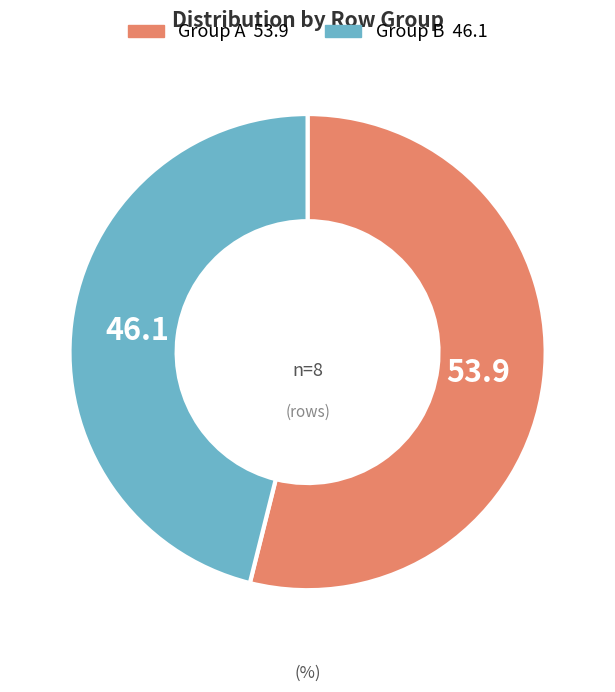

How many segments does this pie chart have?

2